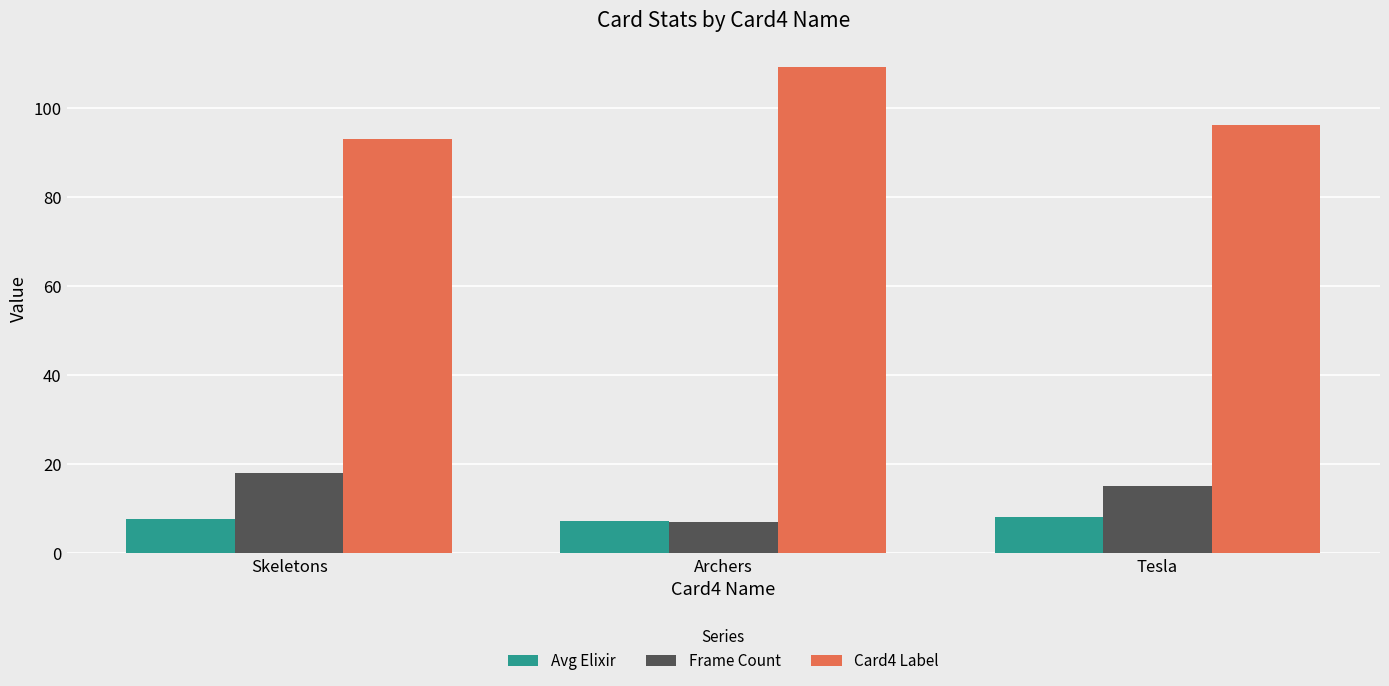

Rank the series at Skeletons from highest to lowest value.

Card4 Label, Frame Count, Avg Elixir